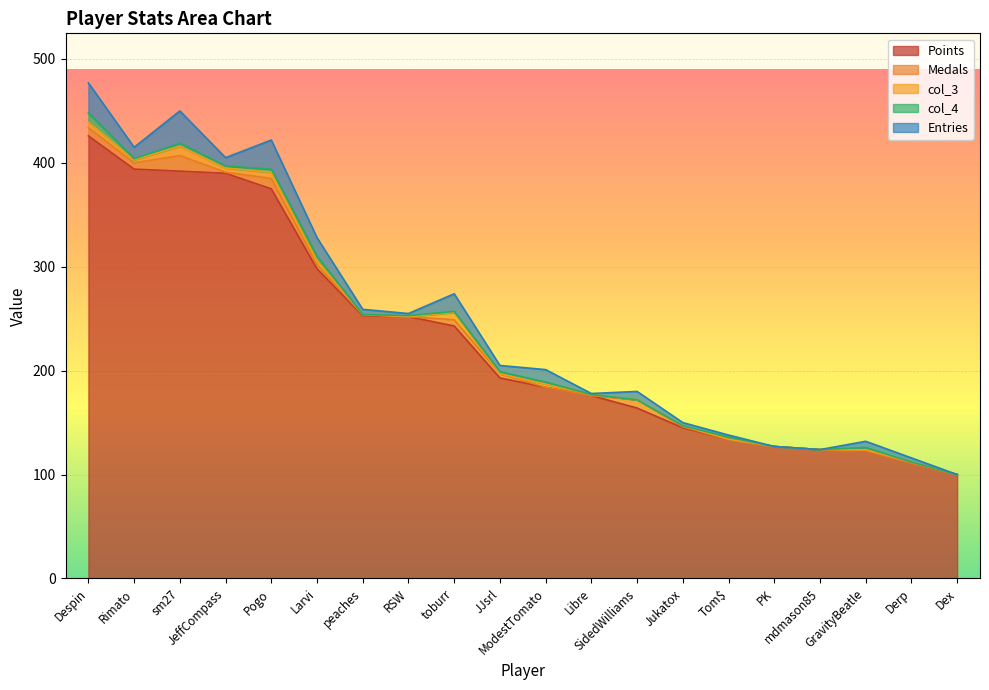

Reading left to right, extract all data points from this chart.

Points: 426	394	392	390	375	298	253	252	243	193	184	176	164	145	134	127	124	123	111	100
Medals: 8	6	15	1	10	4	1	0	6	4	0	0	8	1	0	0	0	0	0	0
col_3: 5	3	9	4	6	4	0	0	7	0	3	1	0	1	0	0	0	1	1	0
col_4: 9	1	3	2	3	4	0	1	1	2	2	0	0	0	2	0	0	2	0	0
Entries: 29	11	31	8	28	18	5	2	17	6	12	1	8	3	2	0	0	6	4	0